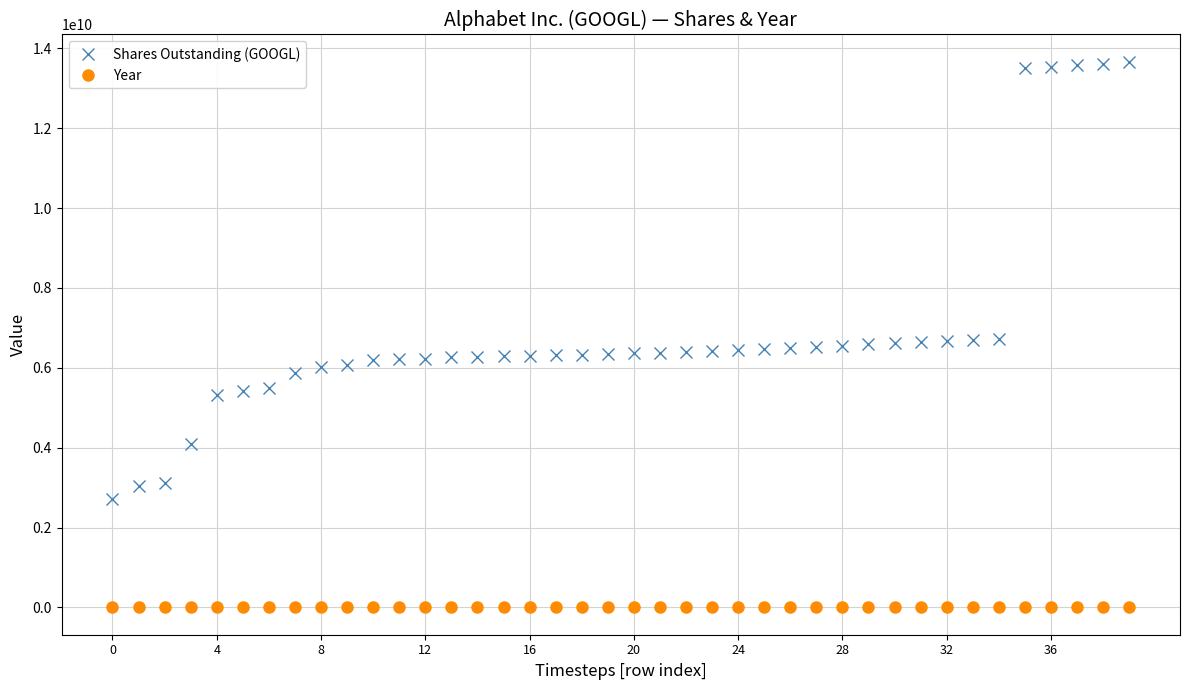

What is the difference between the second highest and second lowest values in the Shares Outstanding (GOOGL) series?

10571962437